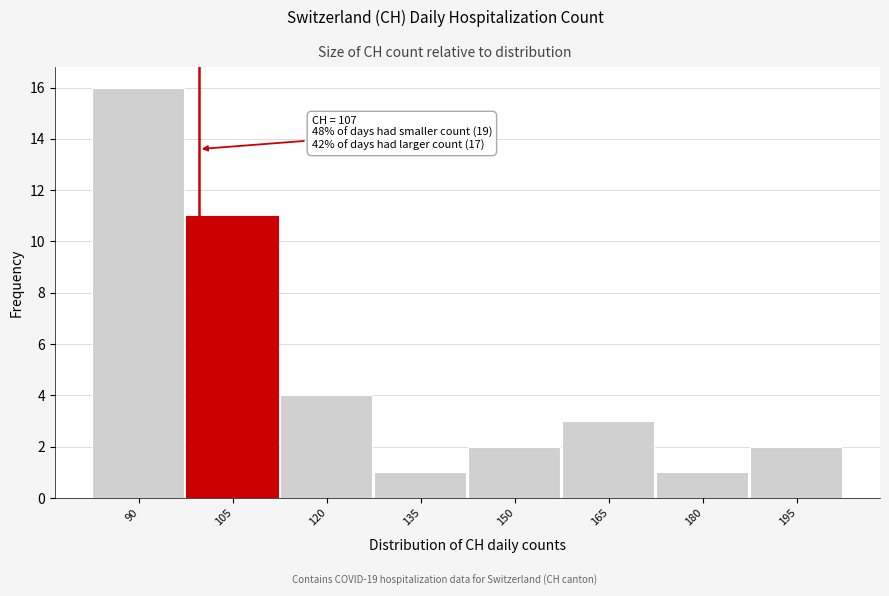

Reading left to right, transcribe all the data shown in this chart.

16	11	4	1	2	3	1	2